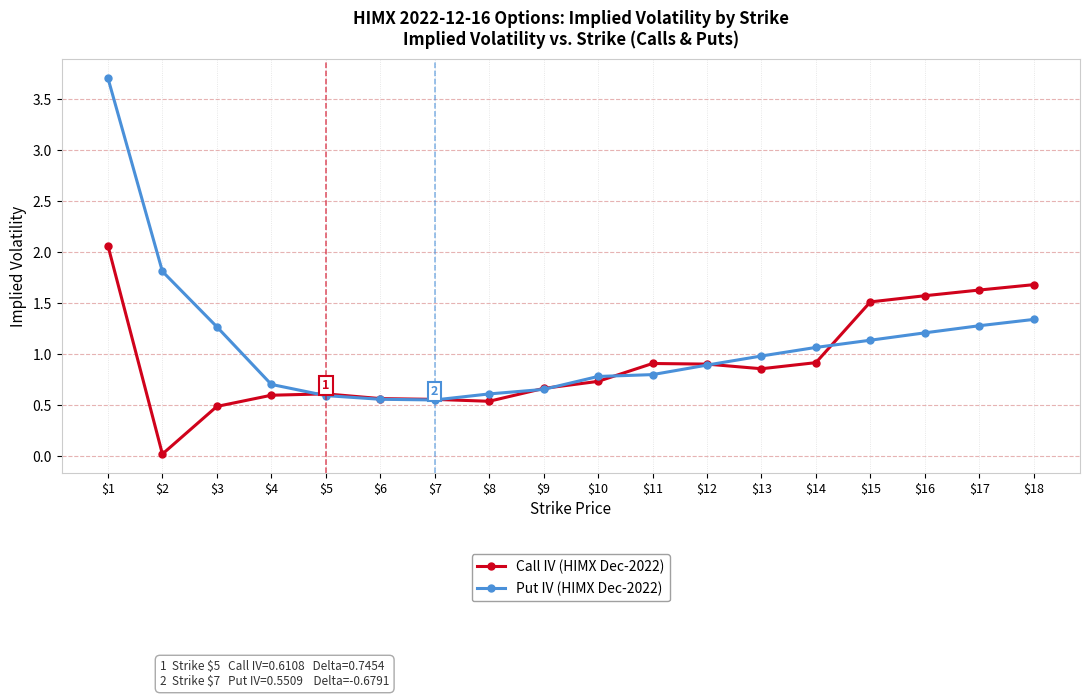

List the series in order of their overall mean, highest first.

Put IV (HIMX Dec-2022), Call IV (HIMX Dec-2022)